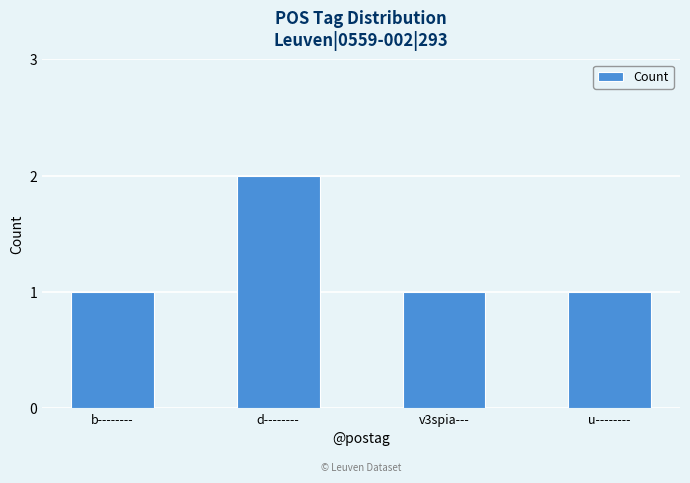

What is the value of the 2nd bar from the left?

2